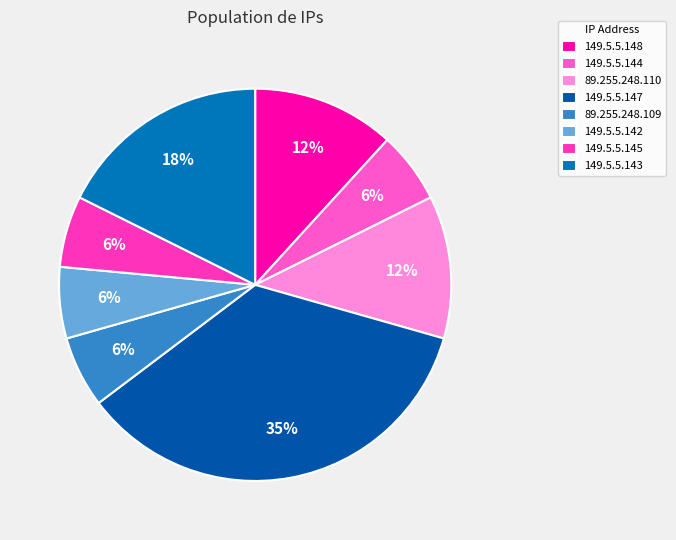

How many segments does this pie chart have?

8